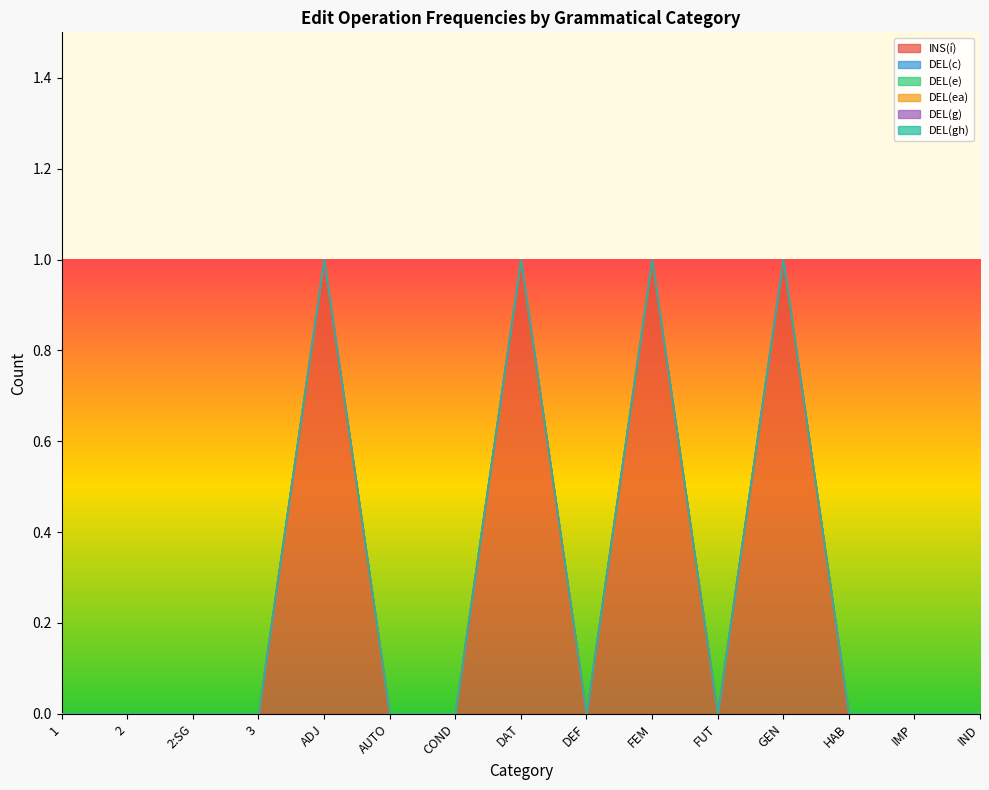

How many lines are shown in the chart?

6